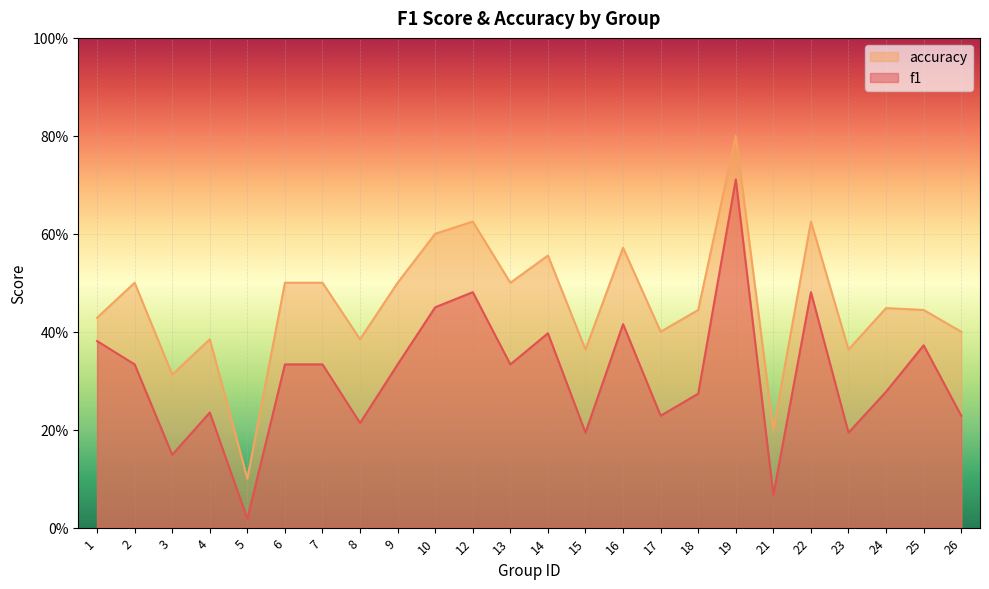

True or false: f1 and accuracy cross at least once.

False